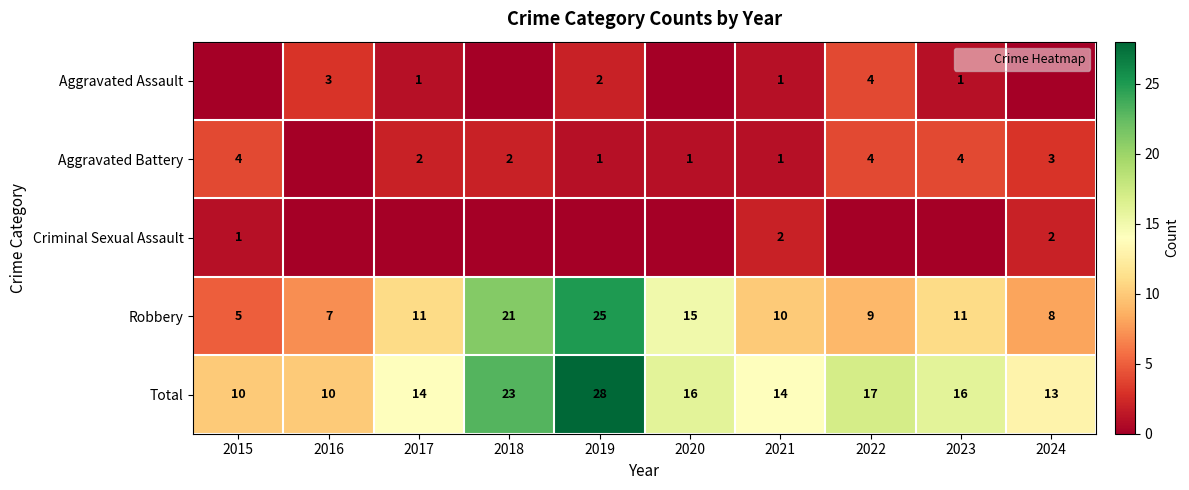

Rank the series by their maximum value, from highest to lowest.

Total, Robbery, Aggravated Assault, Aggravated Battery, Criminal Sexual Assault